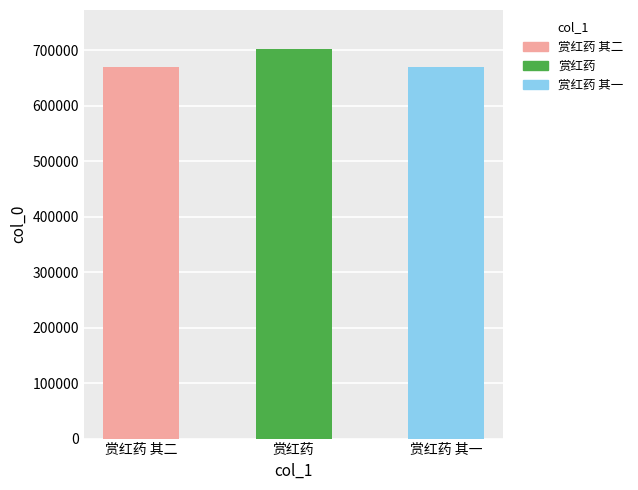

What is the maximum value shown in the chart?

702006